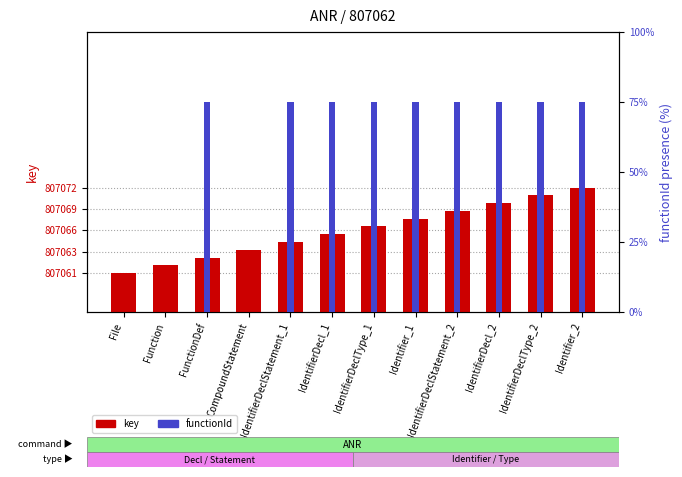

What is the difference between the maximum and minimum values in the functionId series?

75